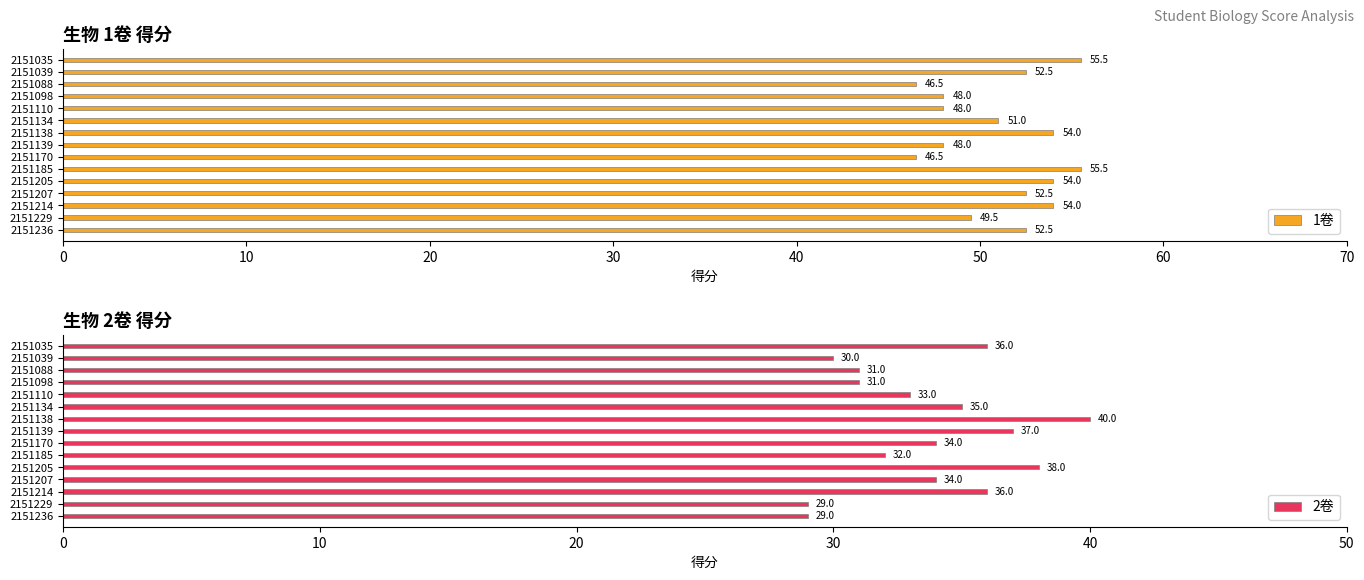

What is the smallest value displayed?

29.0